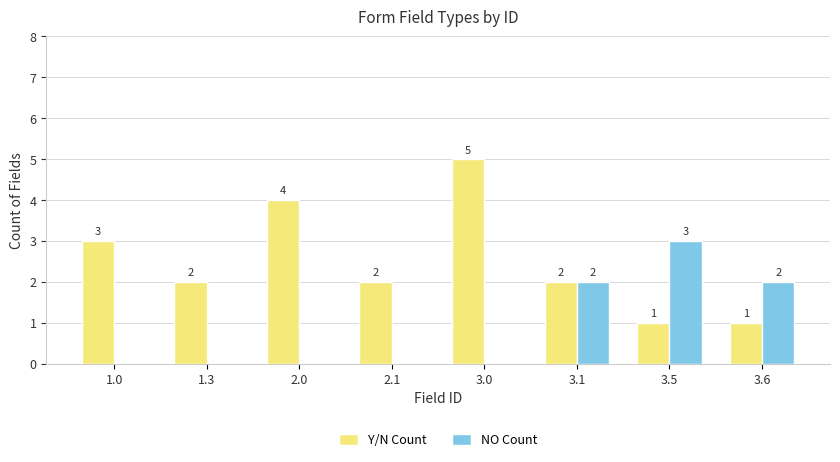

Which series has the widest spread of values?

Y/N Count